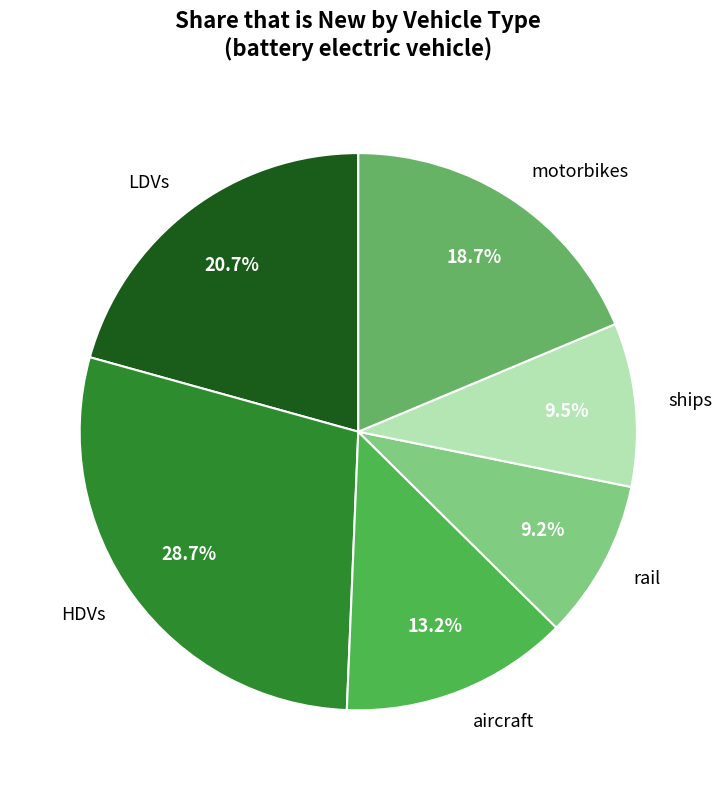

To the nearest percent, what percentage of the pie is HDVs?

29%